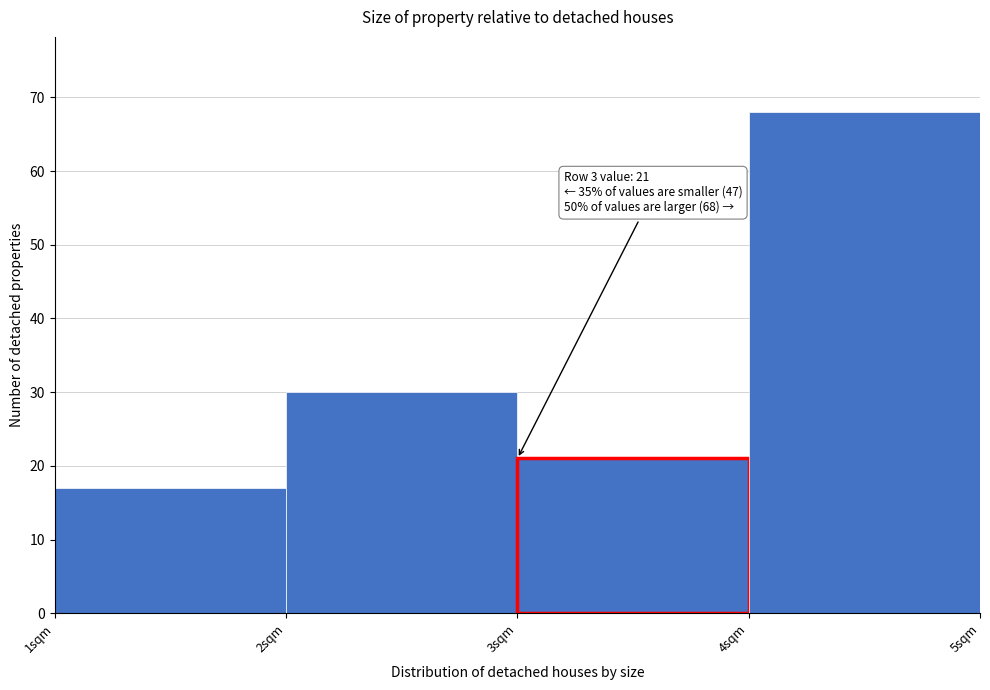

Which range on the x-axis has the tallest bar?

4 to 5